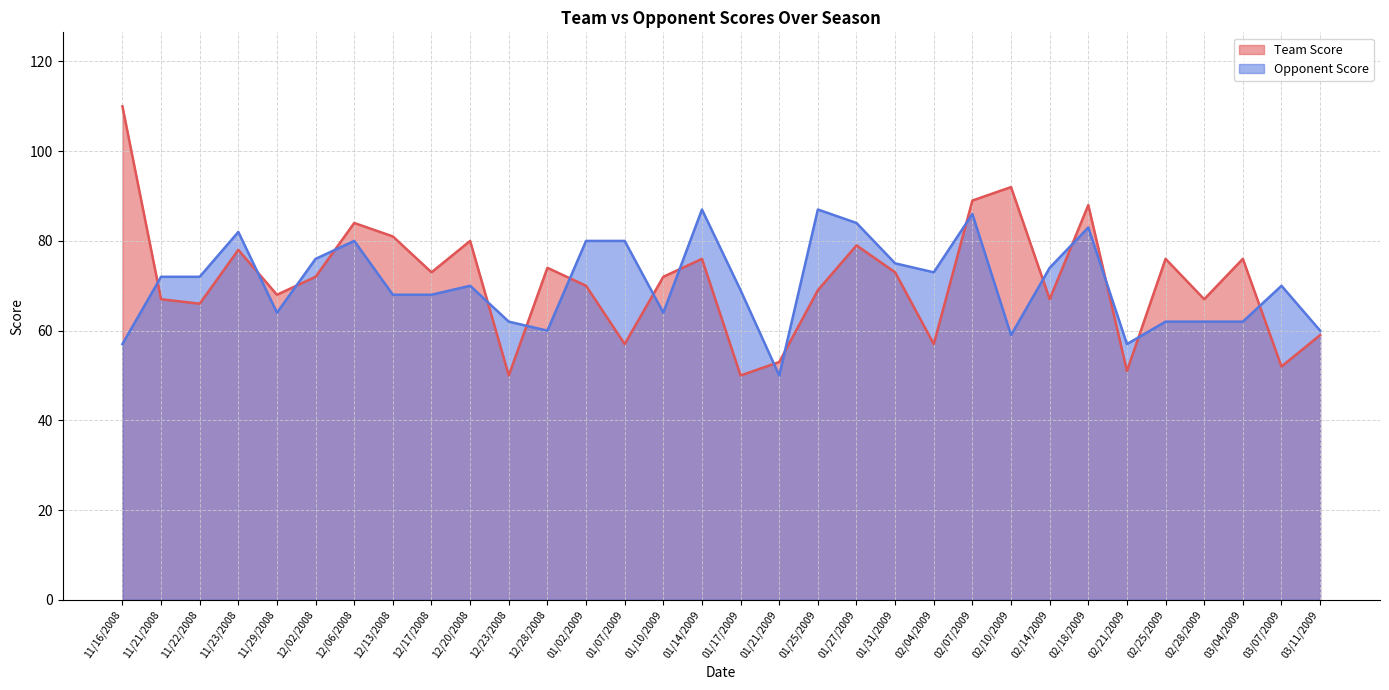

What is the label of the 3rd point from the right?

03/04/2009